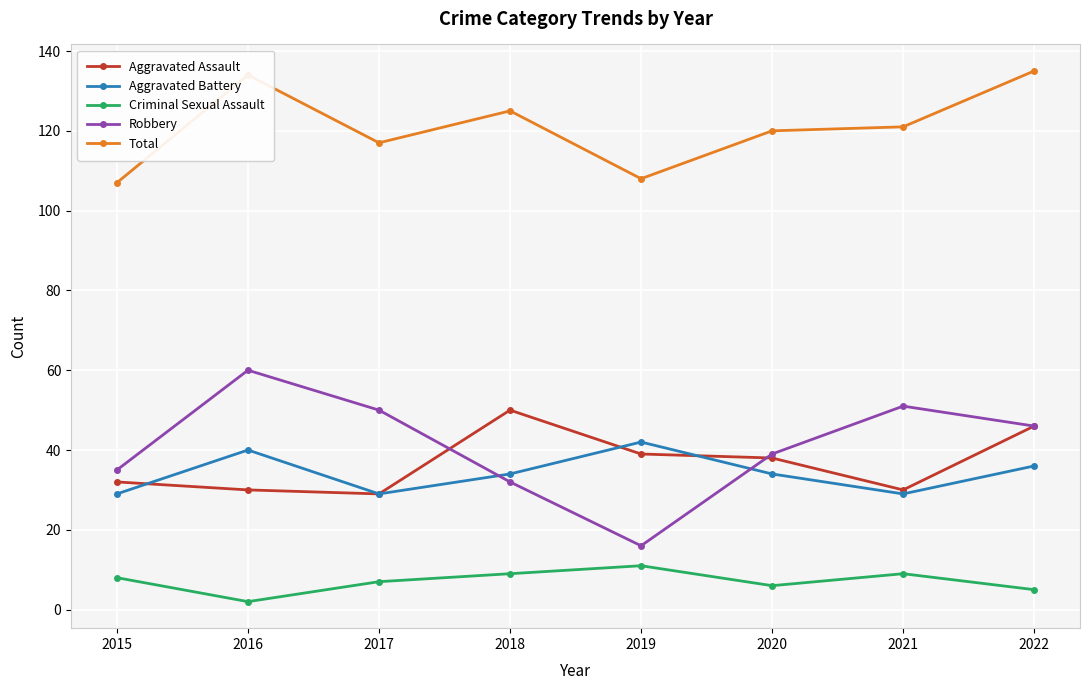

Is this an area chart (filled region under the line)?

No